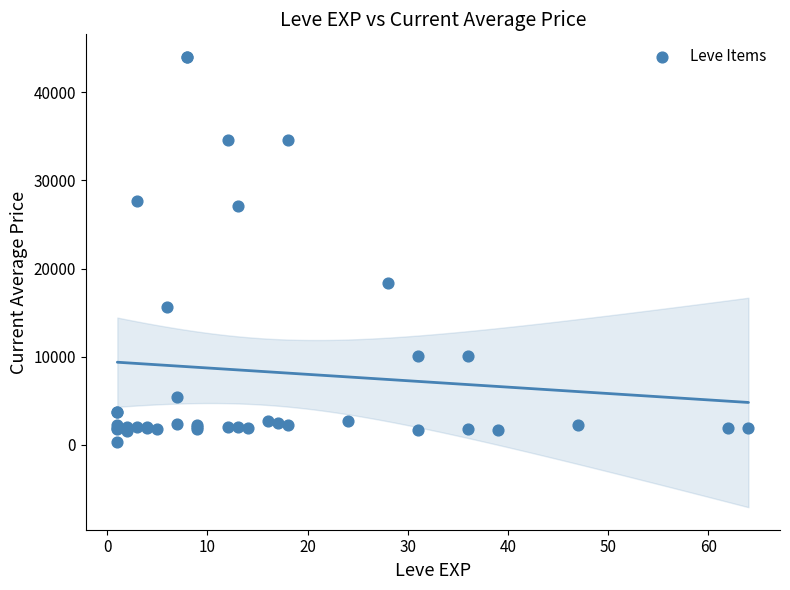

What Y value in the scatter plot is closest to 22186?

18348